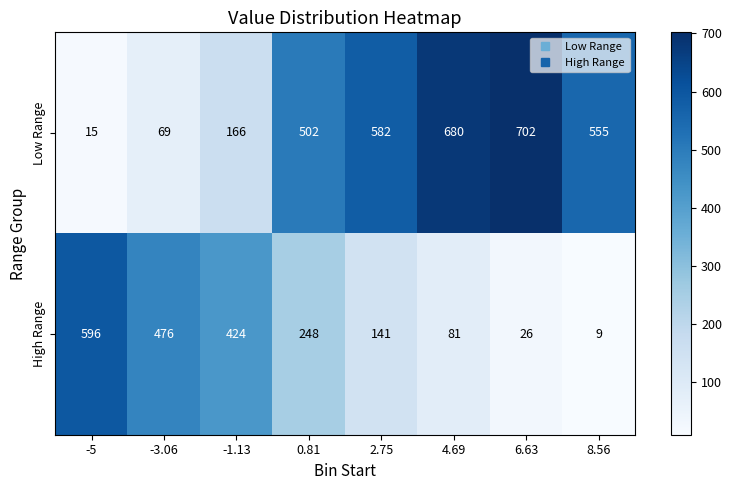

What is the maximum value shown in the chart?

702